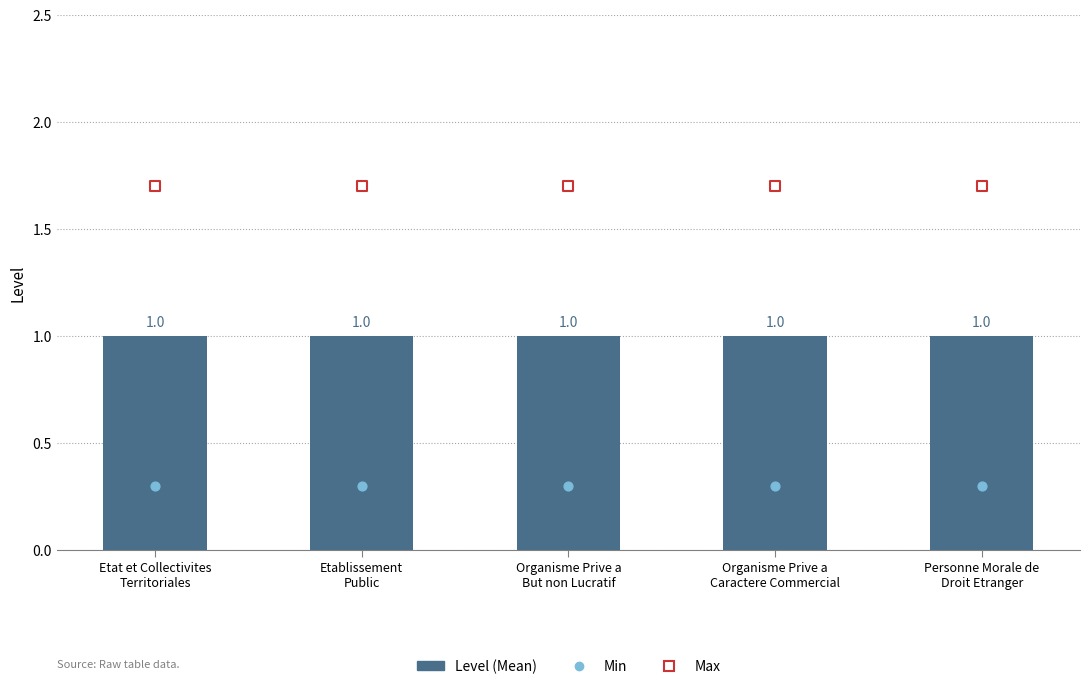

At which category is the sum across all series the highest?

Etat et Collectivites
Territoriales